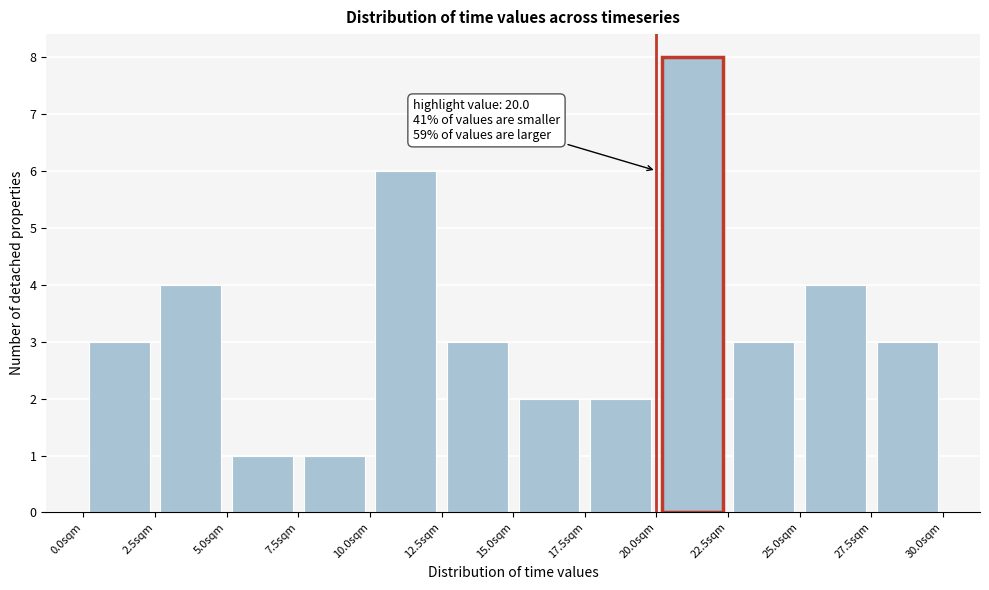

Which range on the x-axis has the tallest bar?

20.0 to 22.5